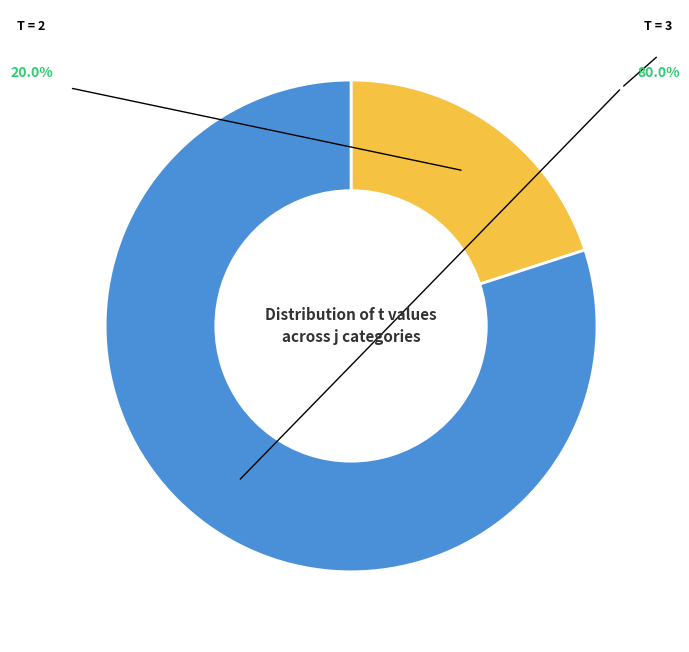

Is there a majority slice in this chart?

Yes